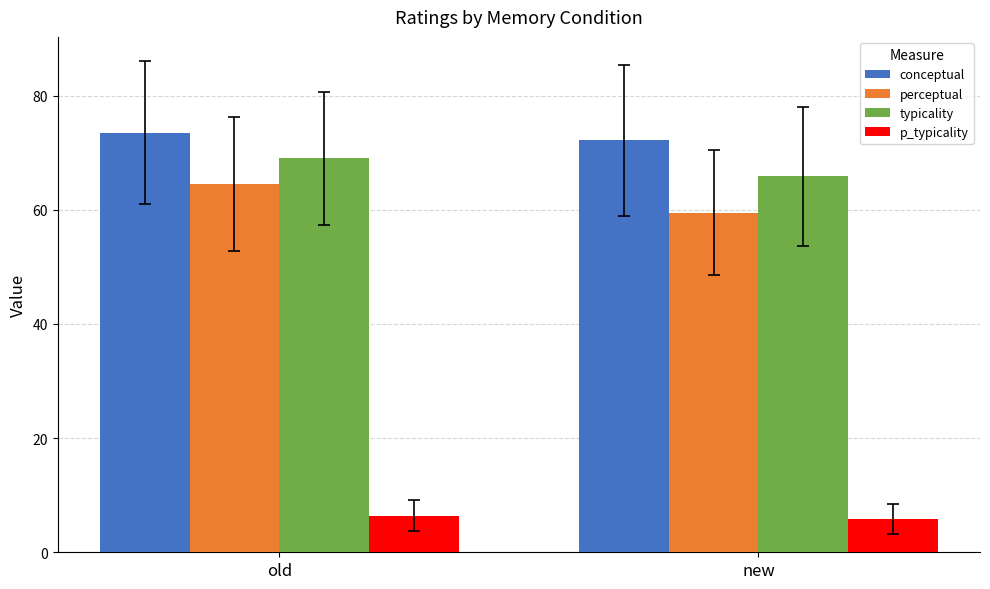

Reading left to right, what are all the values shown in this chart?

conceptual: old=73.5	new=72.2
perceptual: old=64.5	new=59.5
typicality: old=69.0	new=65.8
p_typicality: old=6.4	new=5.8